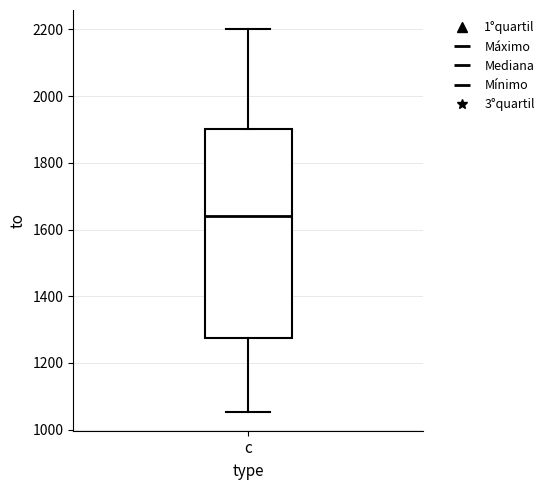

Read this box plot against the y-axis: the position of the median line, the range covered by the box, and the ends of both whiskers. The values are not printed on the chart, so give them approximately, as read against the axis.

median 1640, box 1280 to 1900, whiskers 1060 to 2200